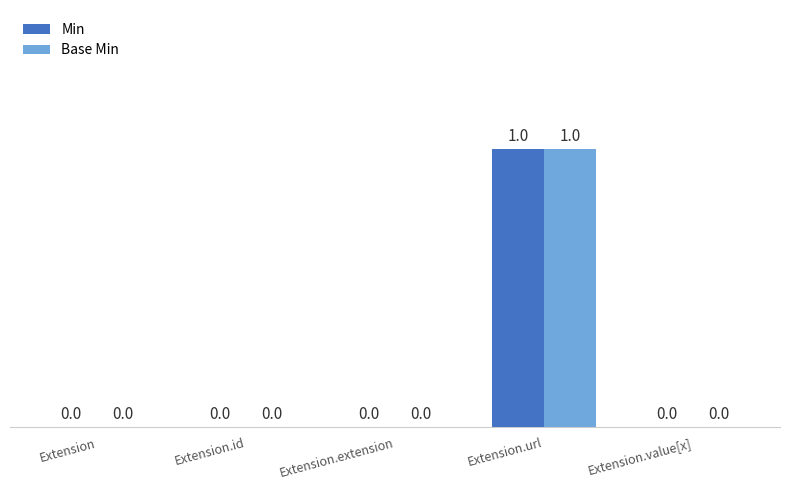

Does the chart contain stacked bars?

No